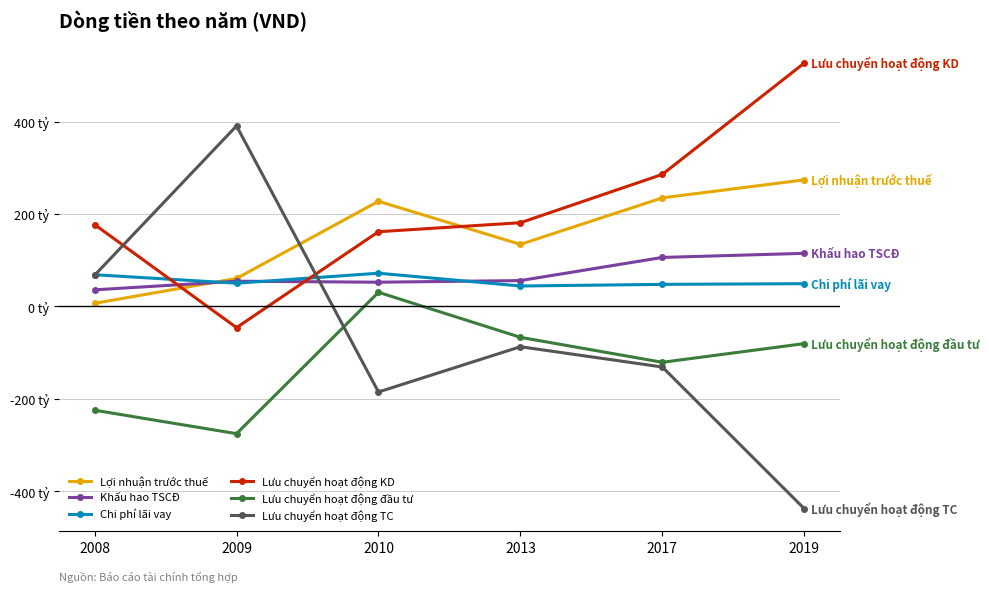

Reading right to left, what are all the values shown in this chart?

Lợi nhuận trước thuế: 2019=274.0	2017=235.2	2013=134.5	2010=227.7	2009=60.7	2008=6.8
Khấu hao TSCĐ: 2019=115.1	2017=106.2	2013=56.1	2010=52.6	2009=54.7	2008=36.0
Chi phí lãi vay: 2019=49.4	2017=47.8	2013=44.4	2010=72.0	2009=50.4	2008=68.7
Lưu chuyển hoạt động KD: 2019=526.9	2017=285.9	2013=181.3	2010=161.8	2009=-45.7	2008=177.4
Lưu chuyển hoạt động đầu tư: 2019=-80.3	2017=-120.8	2013=-66.8	2010=30.7	2009=-275.3	2008=-224.5
Lưu chuyển hoạt động TC: 2019=-437.7	2017=-131.0	2013=-87.1	2010=-185.1	2009=390.9	2008=67.6